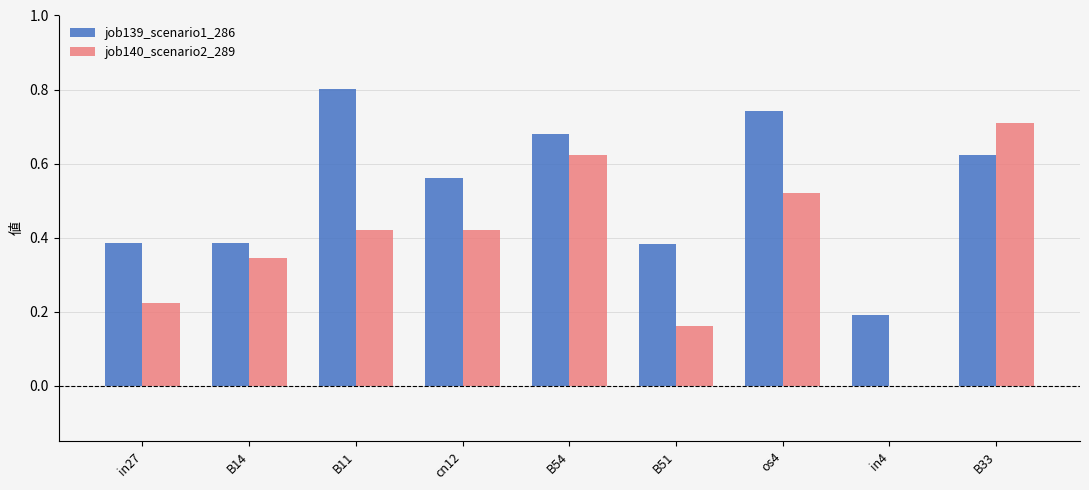

Is it true that job140_scenario2_289 equals 0.3 at in27?

False